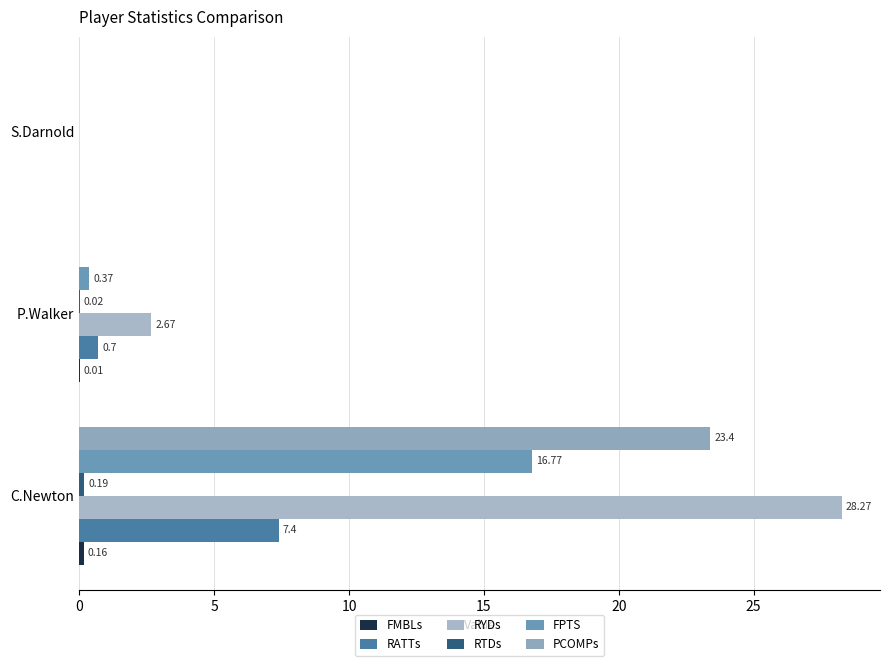

How many positive values does the RATTs series have?

2